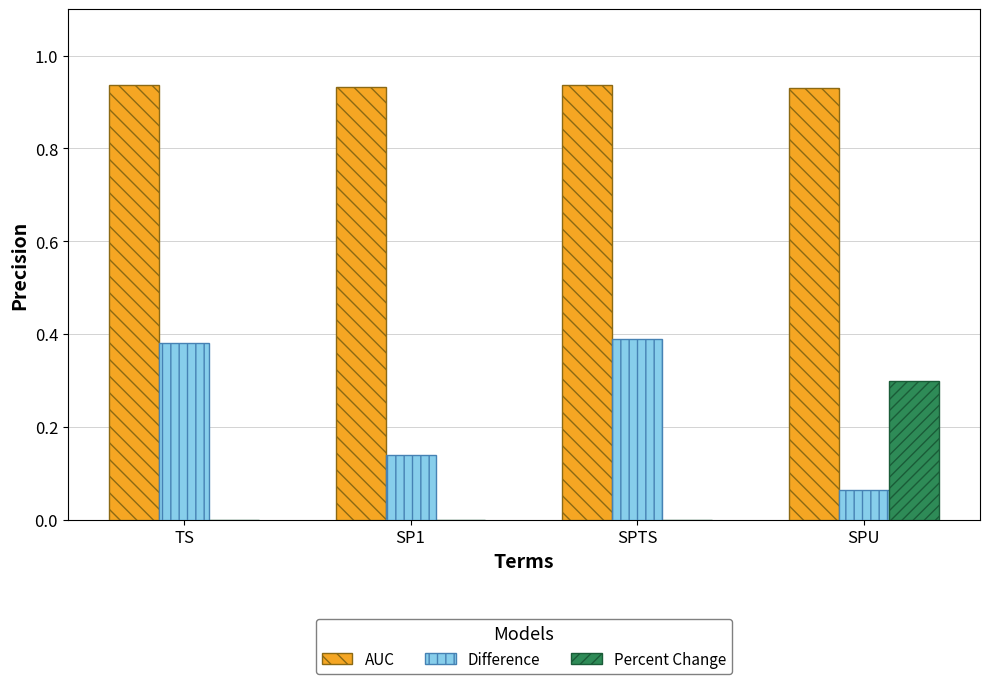

Which series has the widest spread of values?

Difference